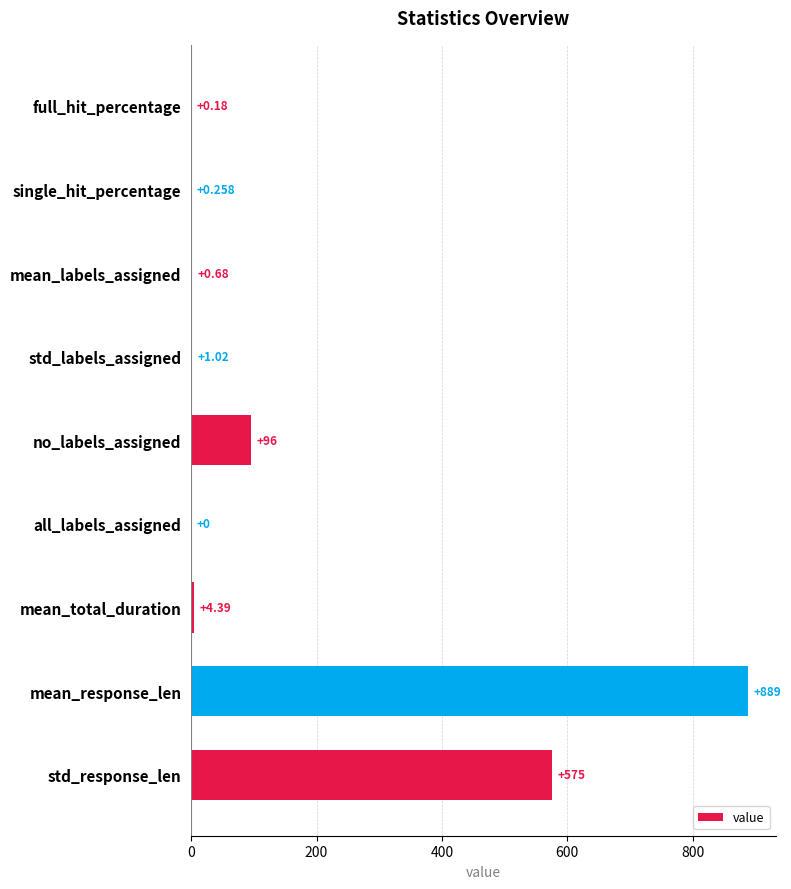

At which label is the value closest to 444?

std_response_len